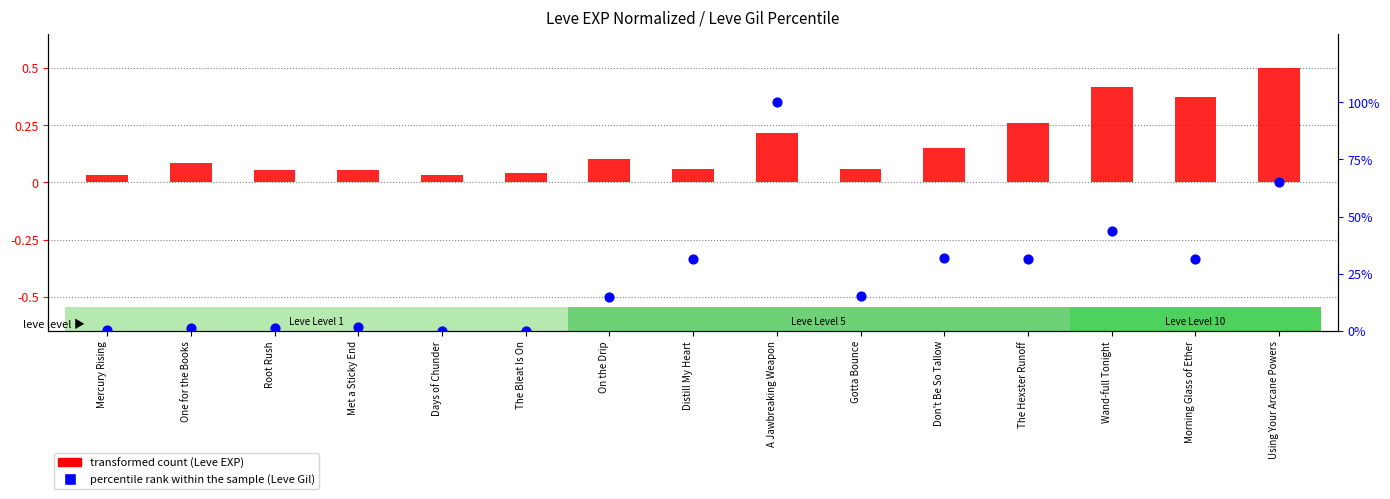

What are all the series names shown in the legend?

transformed count (Leve EXP), percentile rank within the sample (Leve Gil)